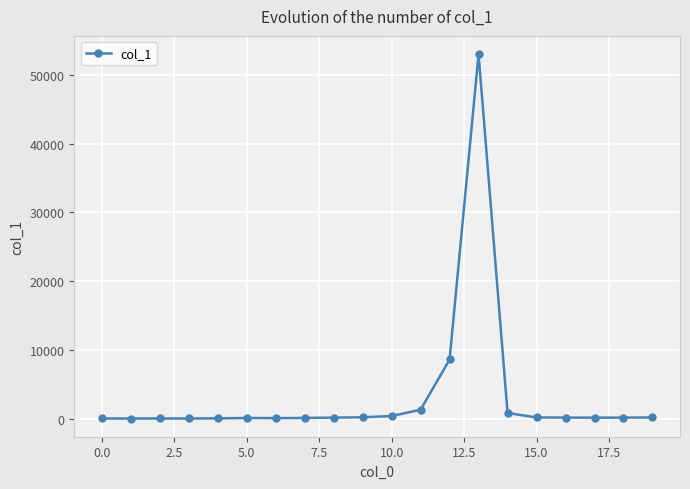

What is the maximum value shown in the chart?

53013